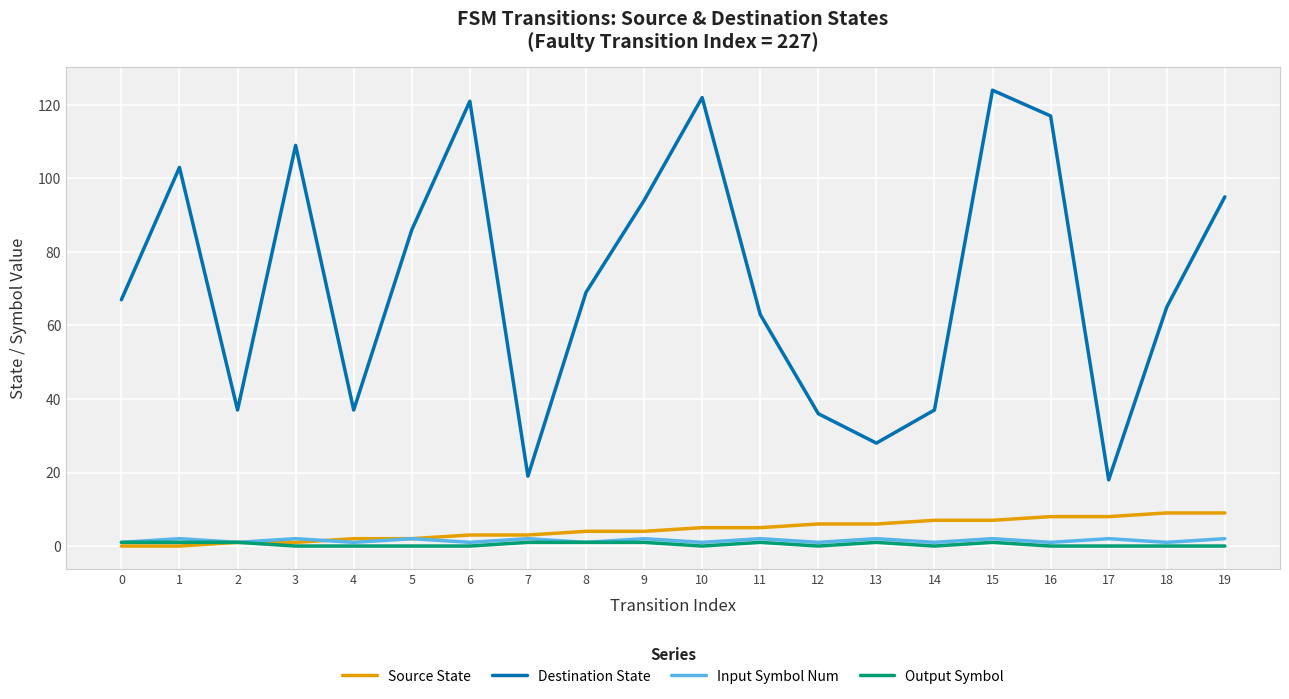

What is the average value of the Destination State series?

72